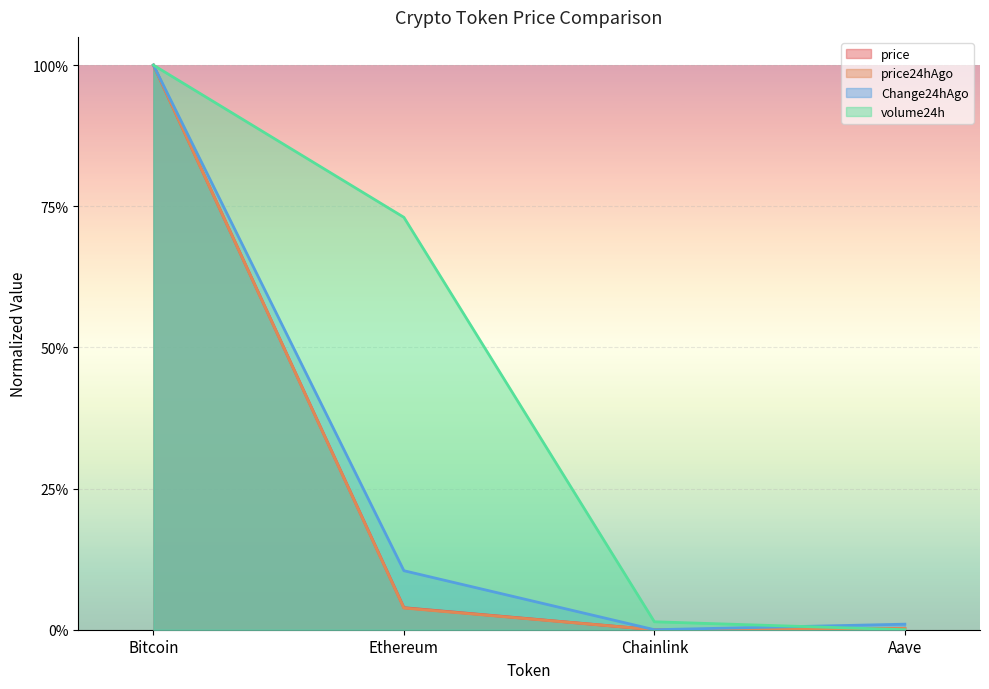

What is the label of the 2nd point from the right?

Chainlink